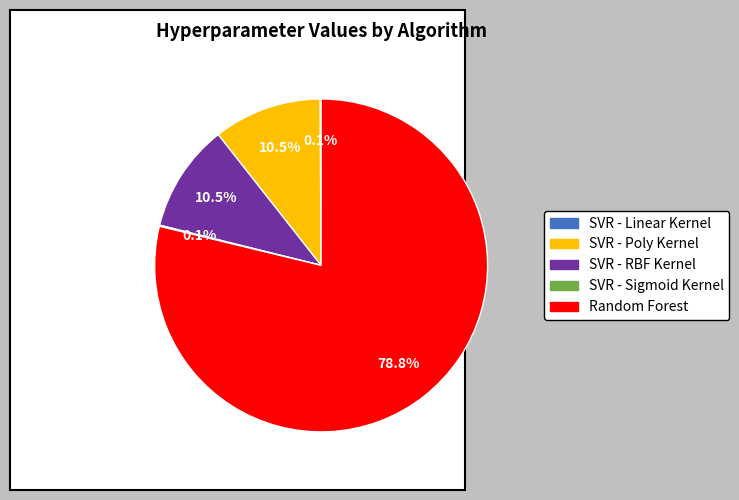

Which category has the biggest portion of the pie?

Random Forest